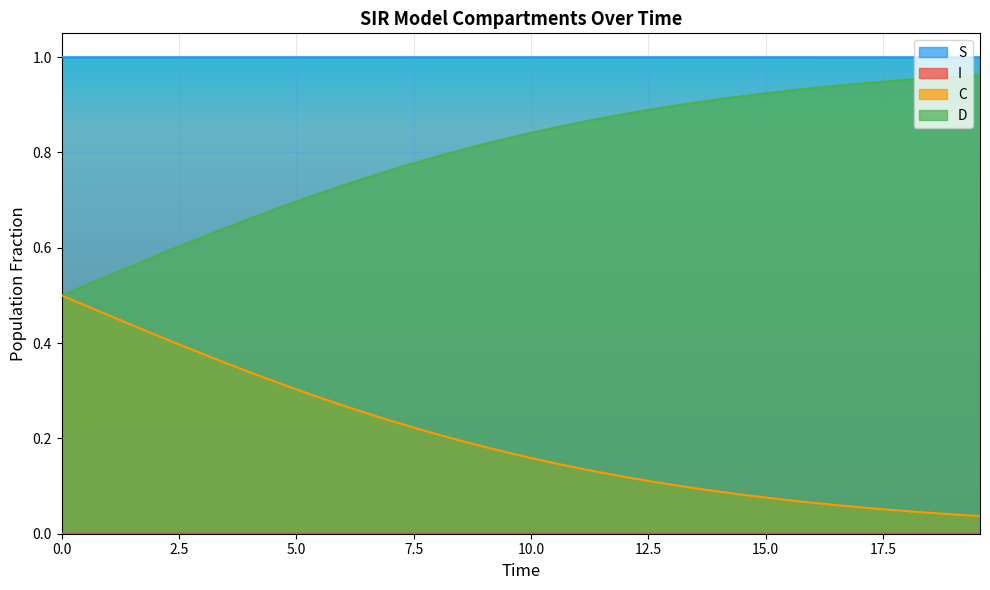

True or false: S and D cross at least once.

False